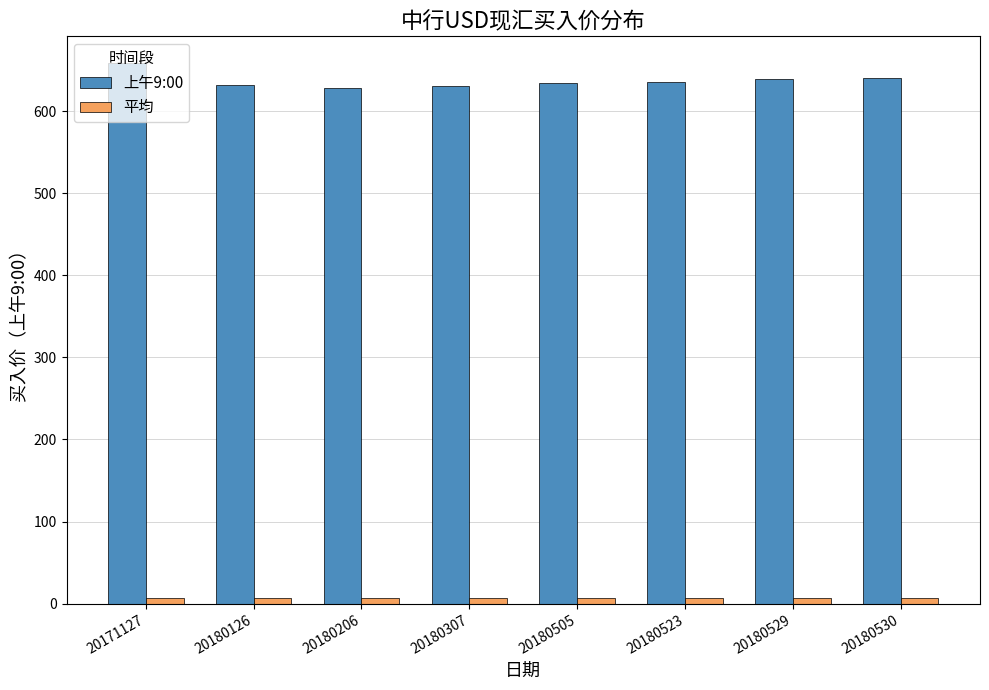

Which series has the largest range (max minus min)?

上午9:00